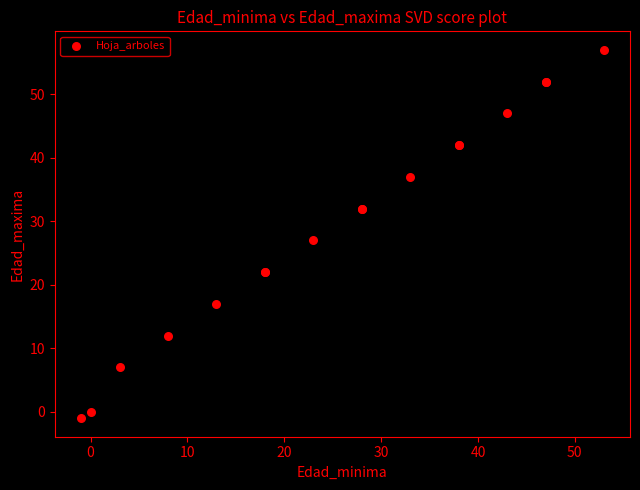

What Y value in the scatter plot is closest to 28?

27